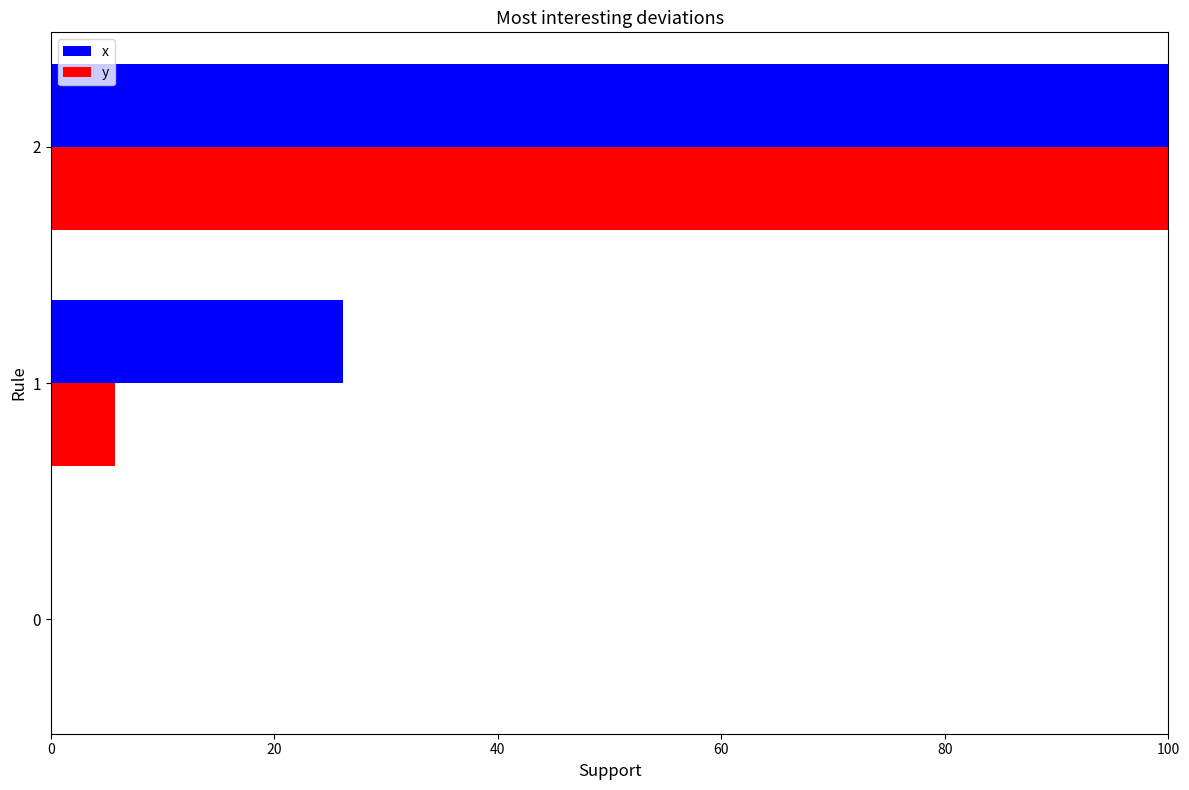

What is the maximum value shown in the chart?

100.0